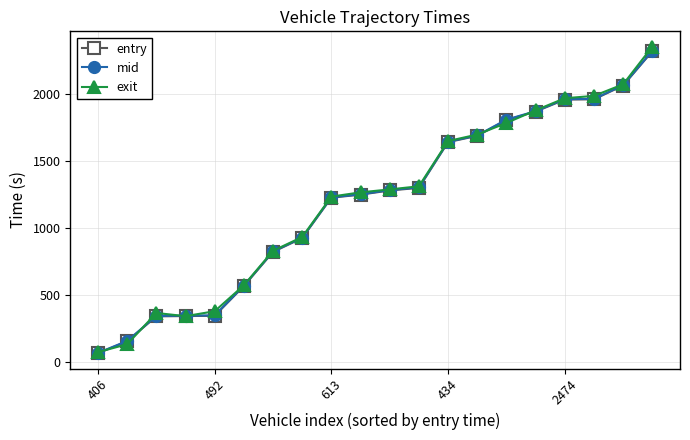

Which series has the largest range (max minus min)?

exit